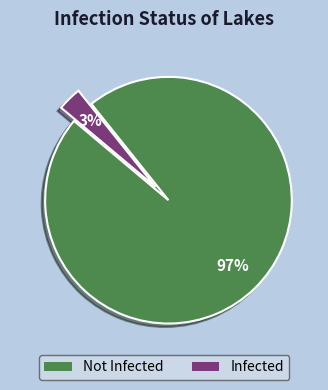

Which category has the biggest portion of the pie?

Not Infected